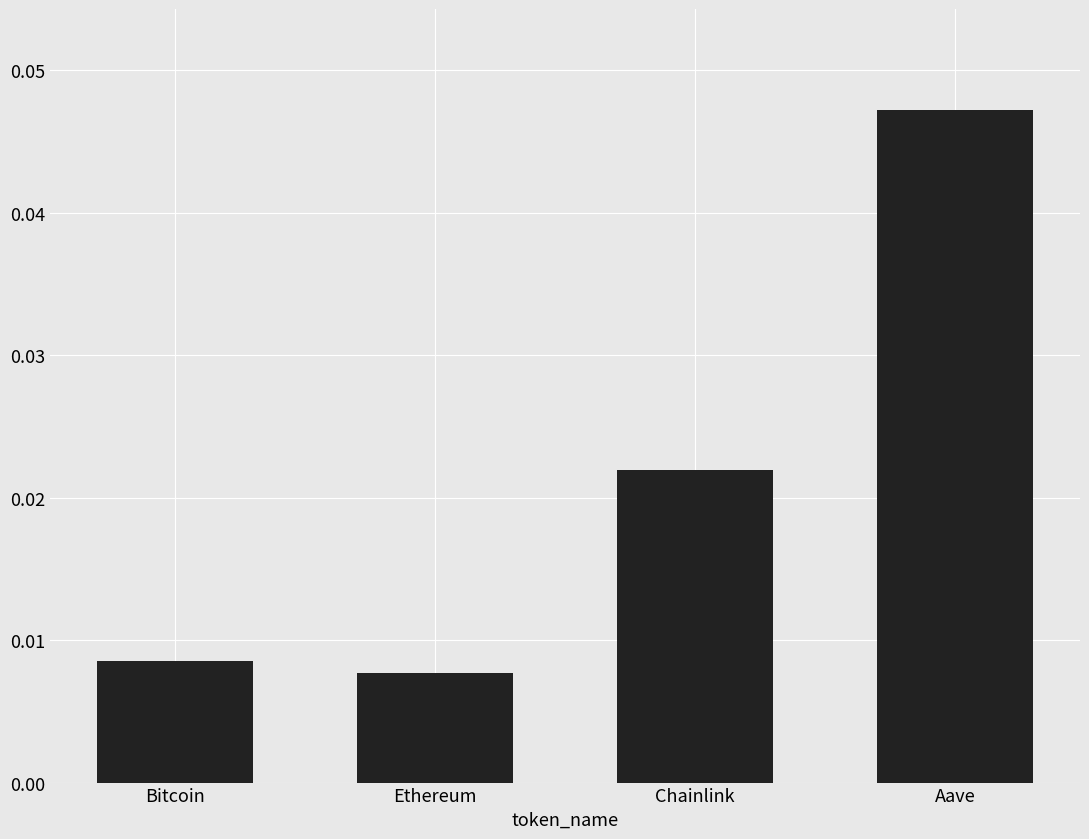

Where is the data nearest to the value 0?

Ethereum